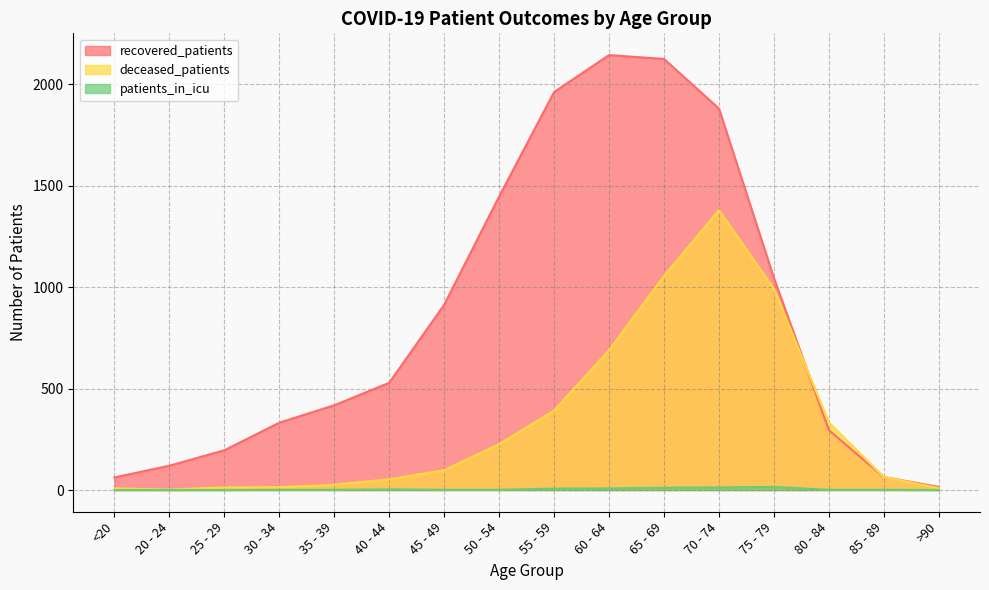

What is the average value of the patients_in_icu series?

4